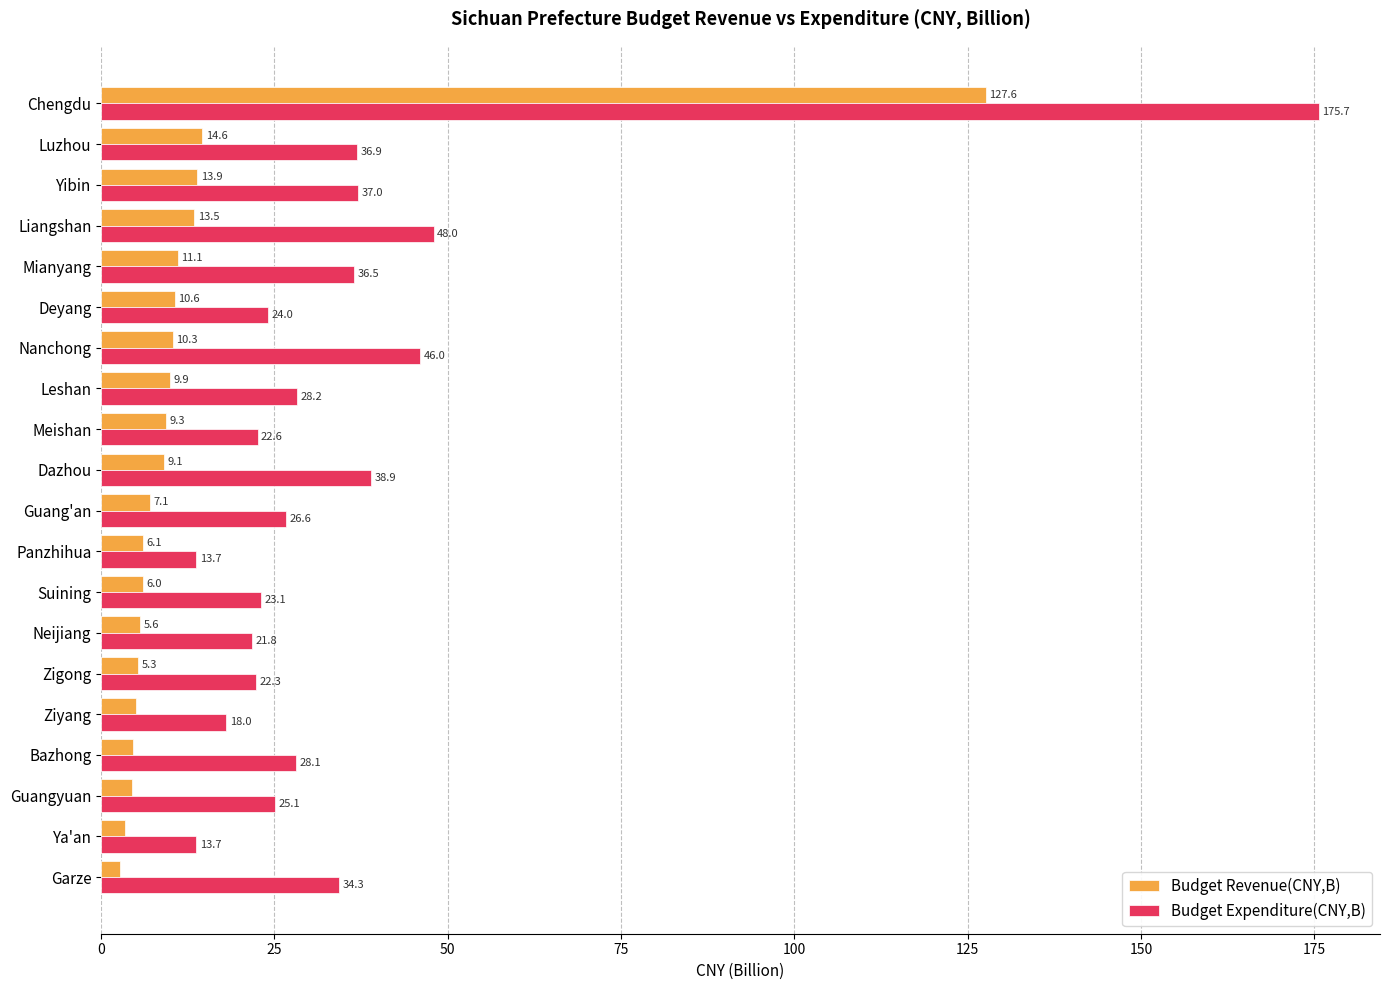

Which category has the highest value in the Budget Revenue(CNY,B) series?

Chengdu